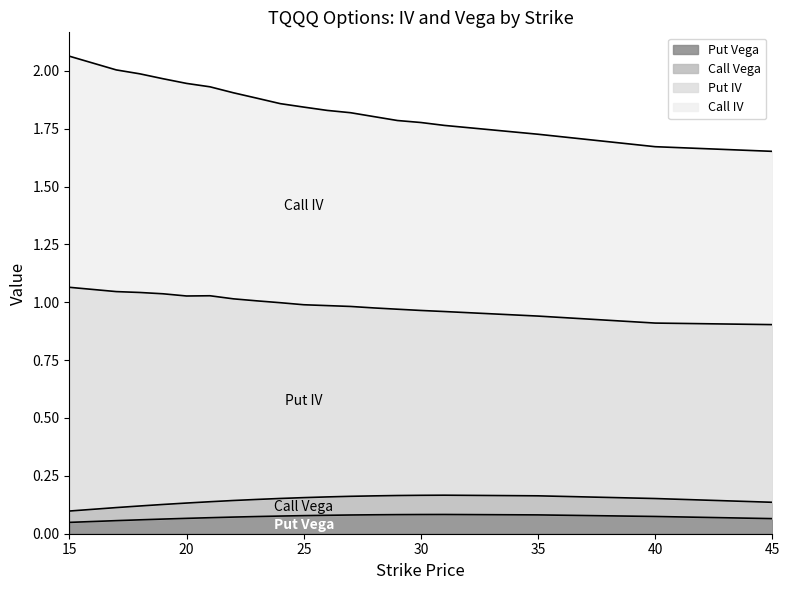

True or false: Call IV has a value of 0.4 at 20.

False